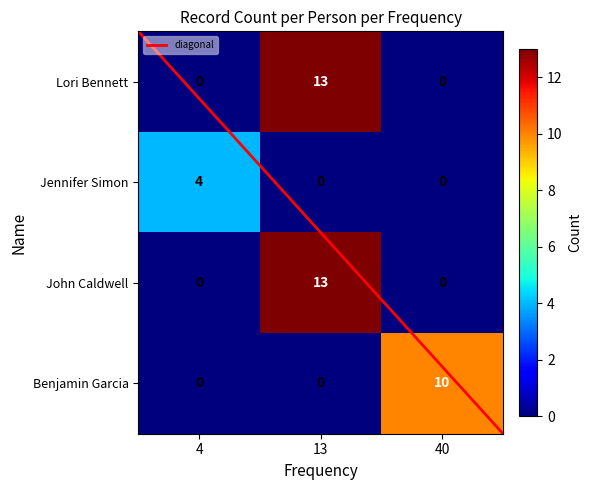

What is the maximum value for Lori Bennett?

13